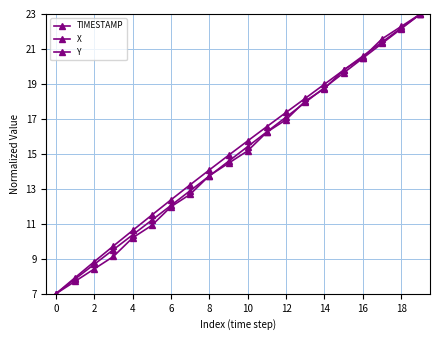

Which series has the largest range (max minus min)?

TIMESTAMP